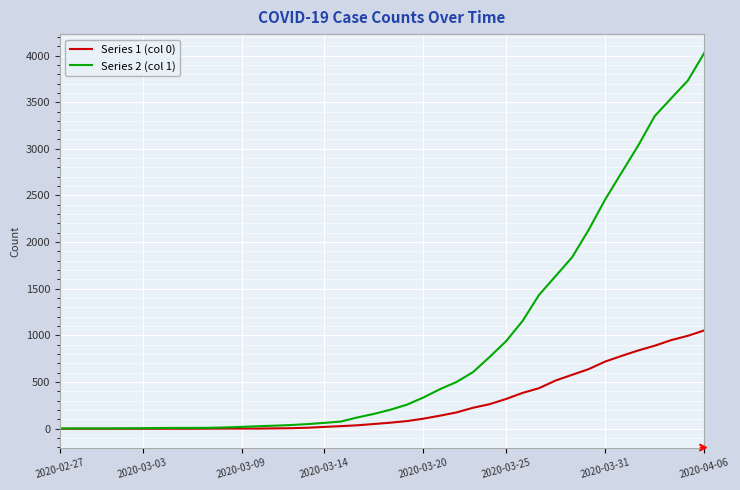

Which series has the largest total across all categories?

Series 2 (col 1)